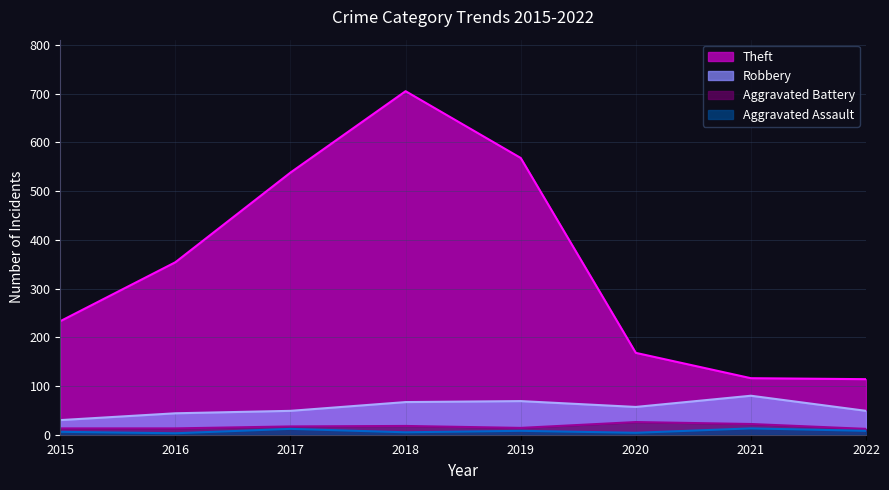

Reading right to left, extract all data points from this chart.

Theft: 114	116	168	568	705	538	354	233
Robbery: 49	80	57	69	67	49	44	30
Aggravated Battery: 12	22	26	14	18	17	13	13
Aggravated Assault: 8	13	4	8	5	12	3	6